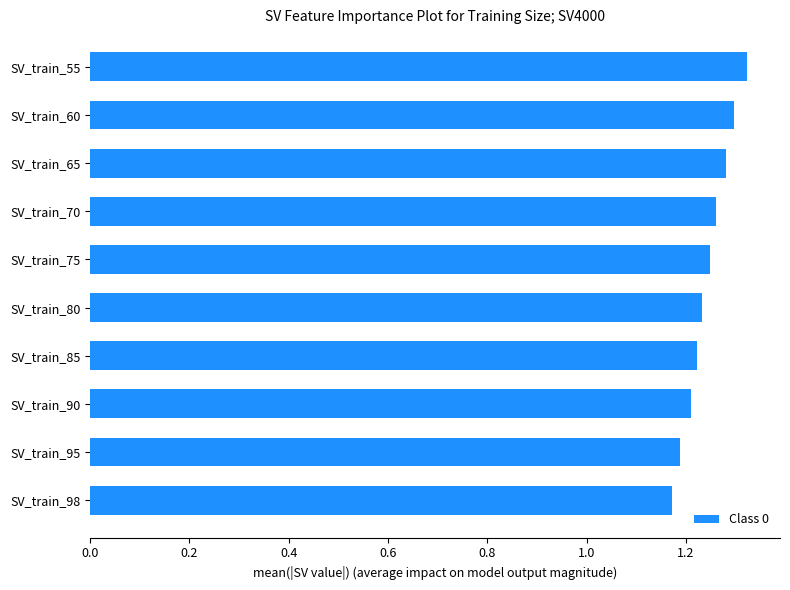

Count the values in the range 1 to 2.

10